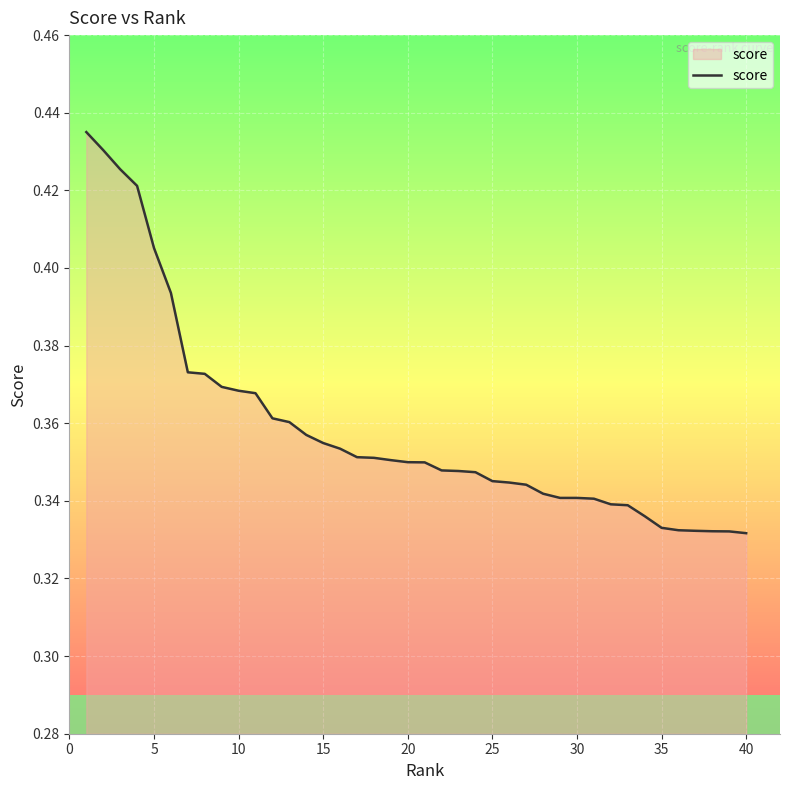

Is this an area chart (filled region under the line)?

Yes